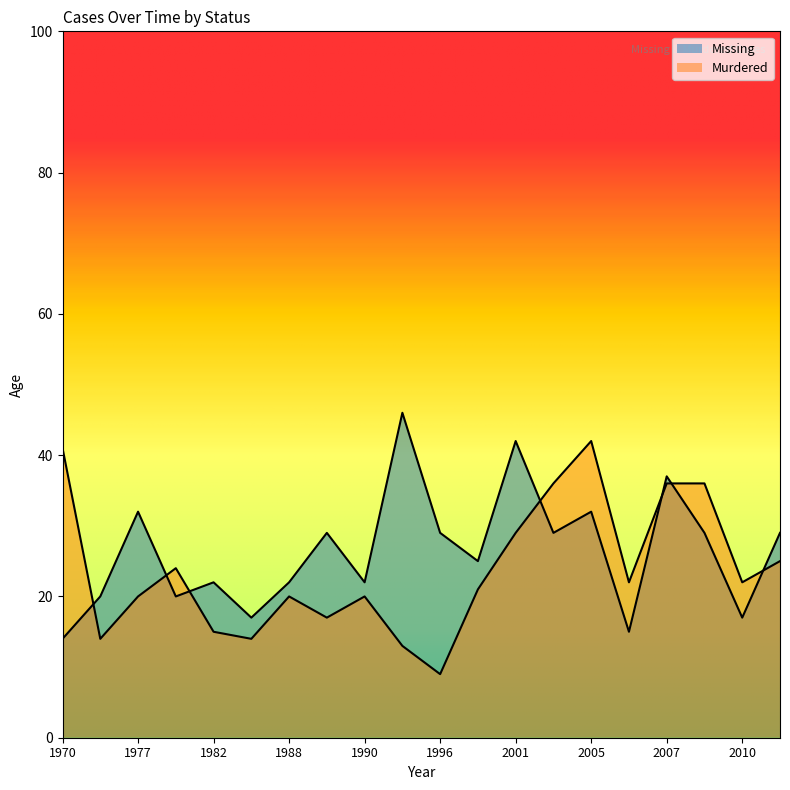

What is the greatest value displayed?

46